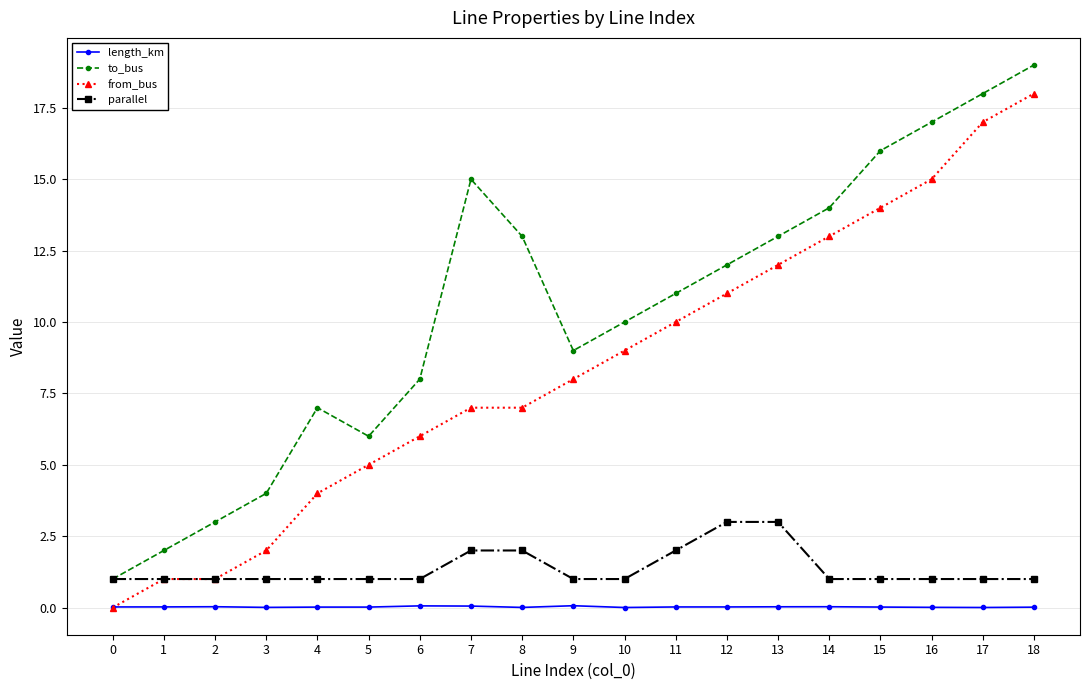

Which category has the highest value across all series?

18